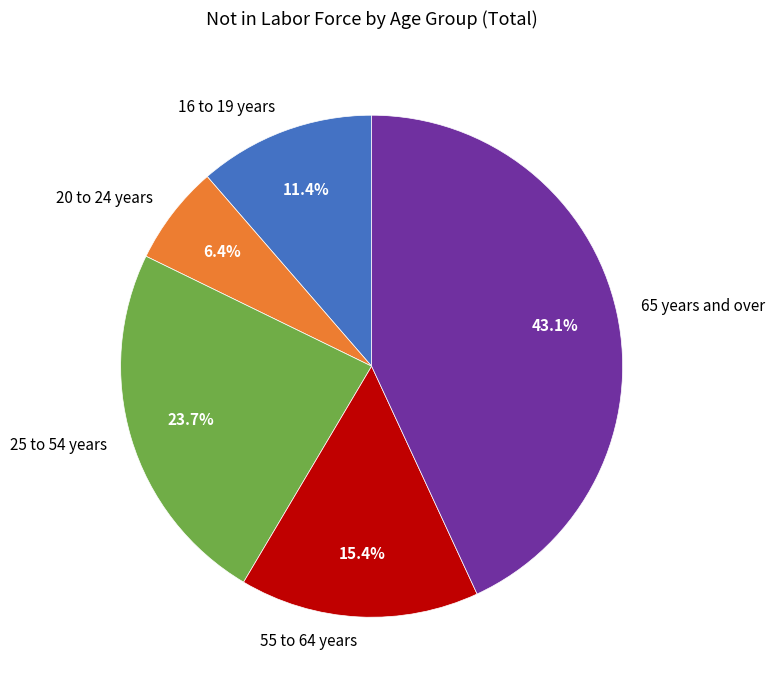

What portion of the pie excludes 55 to 64 years?

84.6%